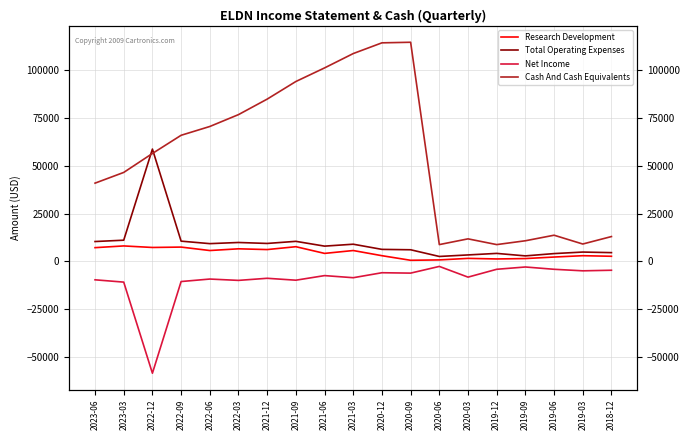

True or false: Research Development has a value of 7300 at 2022-12.

True